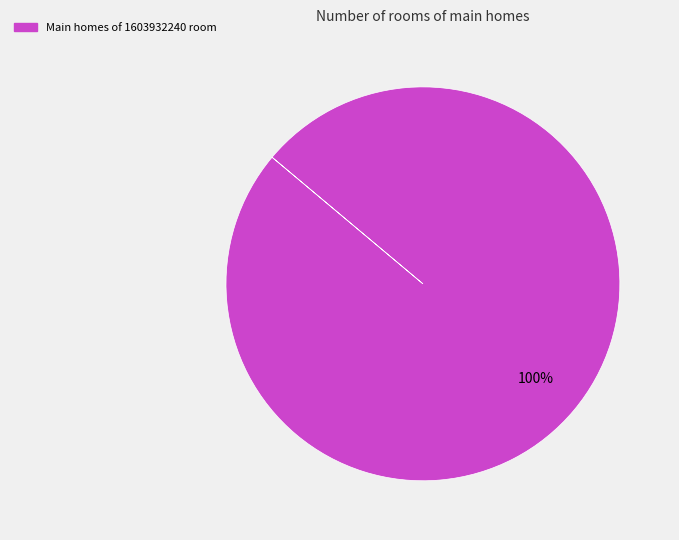

Is there any slice that represents more than half of the pie?

Yes